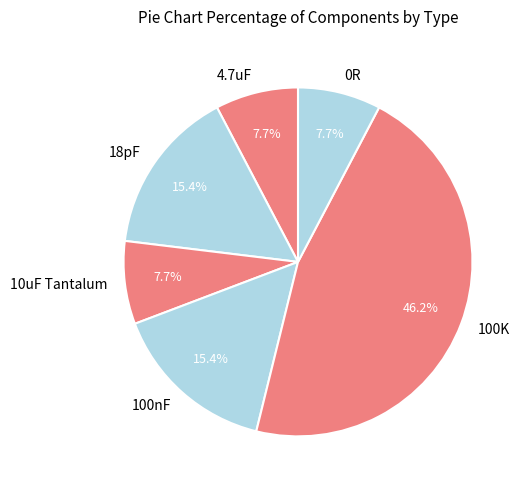

Is there any slice that represents more than half of the pie?

No